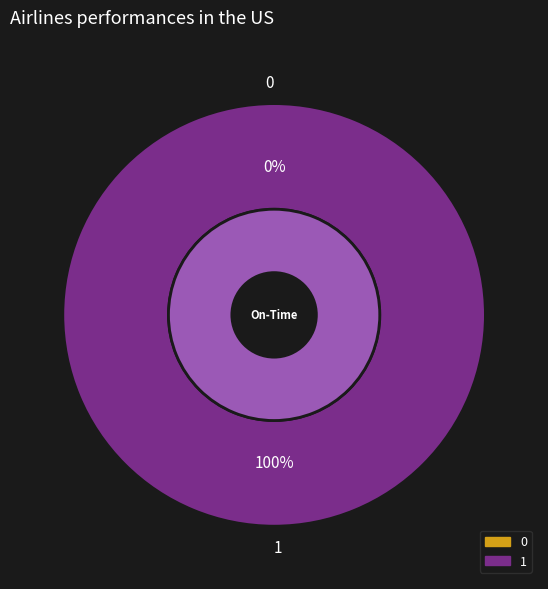

Rank the categories by value from highest to lowest.

1, 0